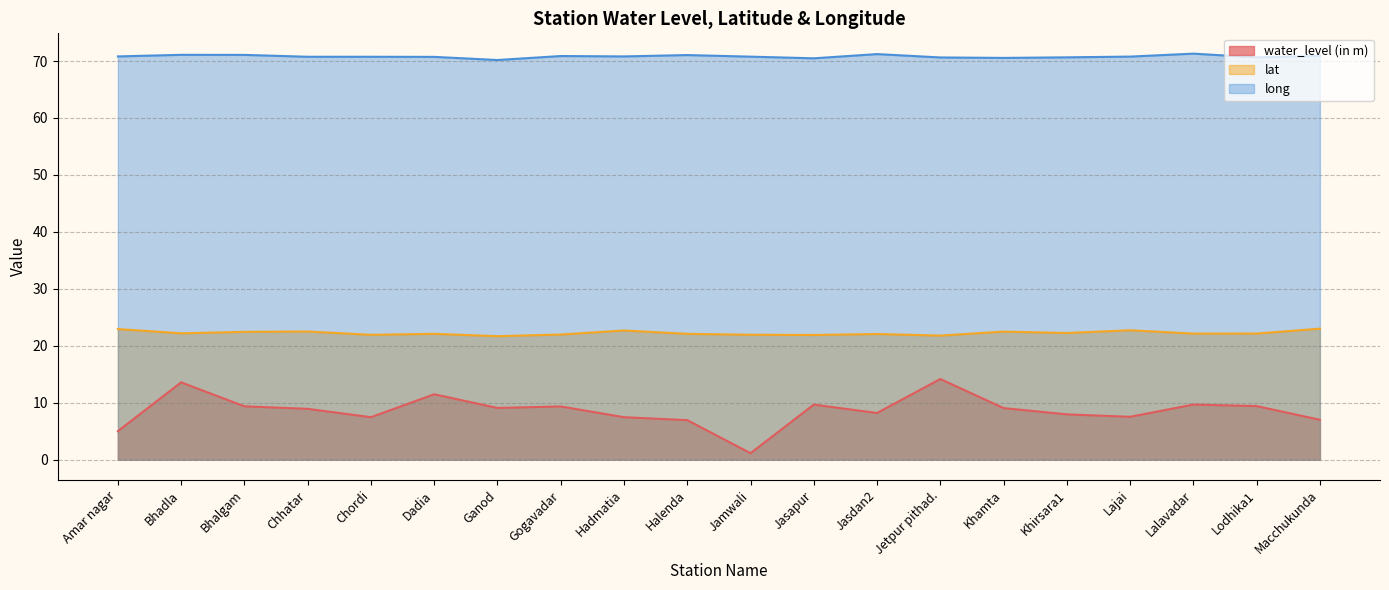

What is the label of the 2nd point from the right?

Lodhika1